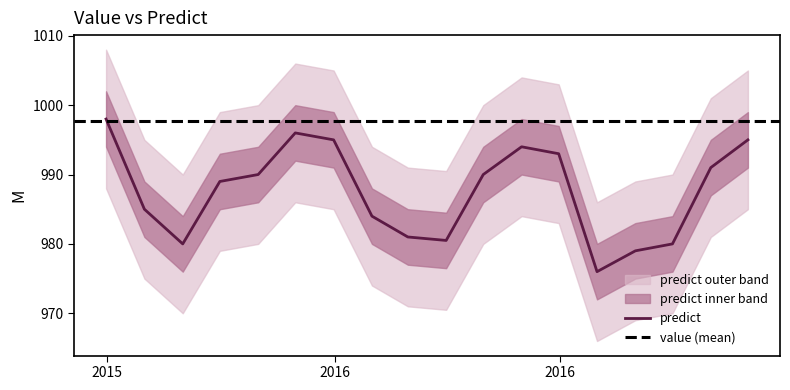

Is it true that the value at 2016-05-31 is 994.0?

True